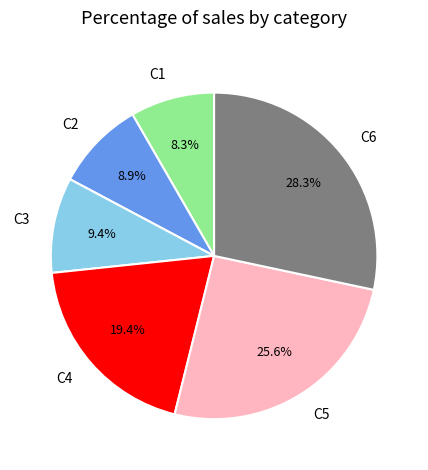

Is there a majority slice in this chart?

No